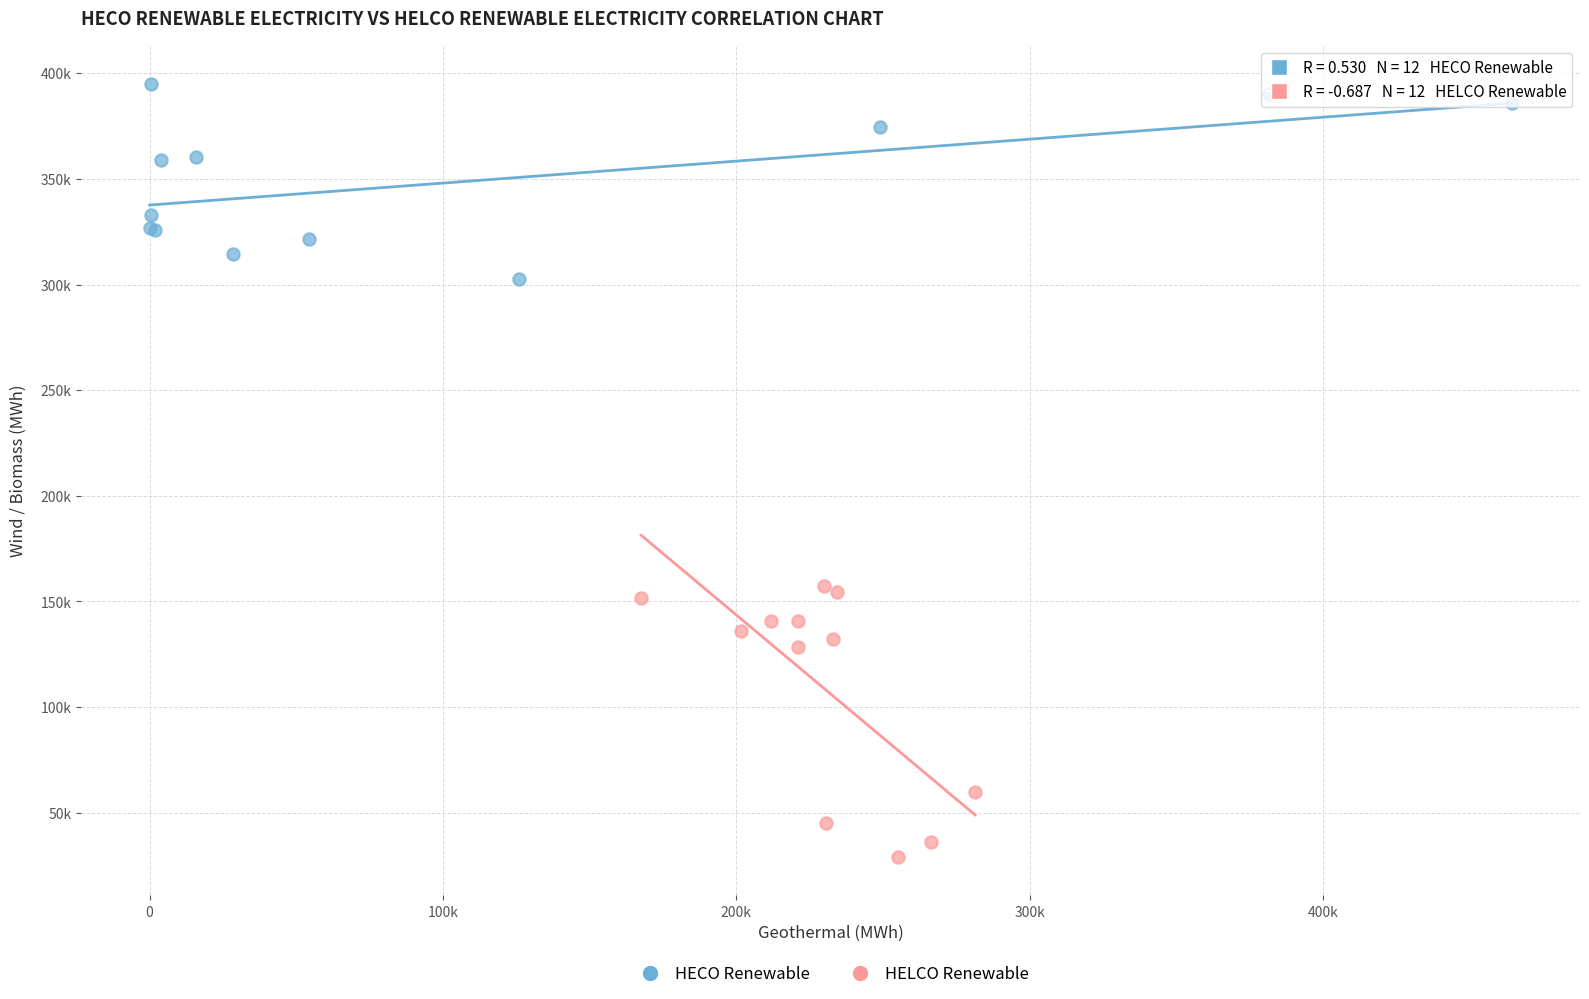

What are all the series names shown in the legend?

HECO Renewable, HELCO Renewable